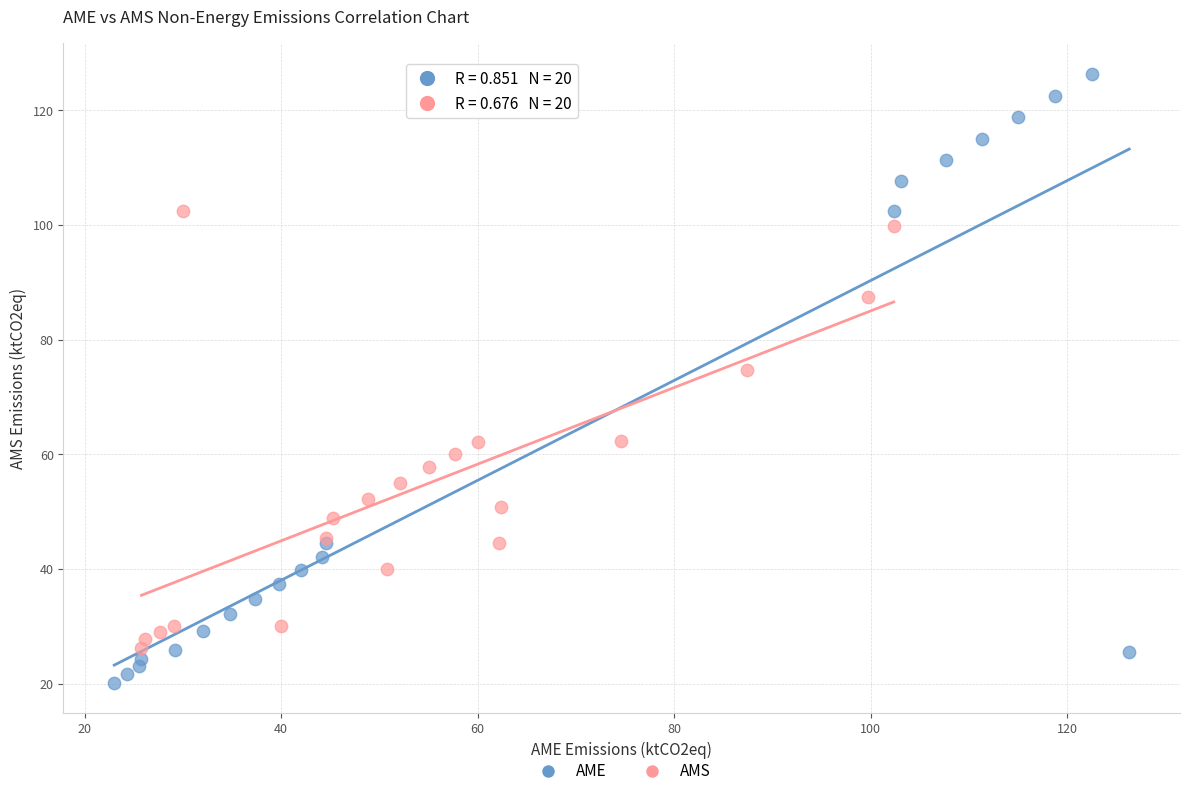

Which series reaches the minimum Y coordinate?

AME